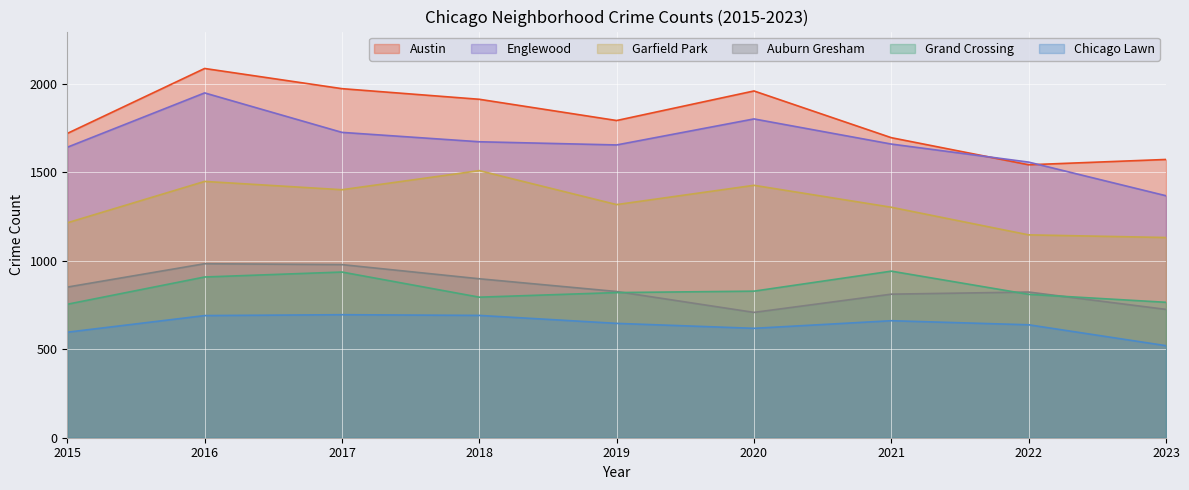

How many values in the Grand Crossing series exceed 820?

4